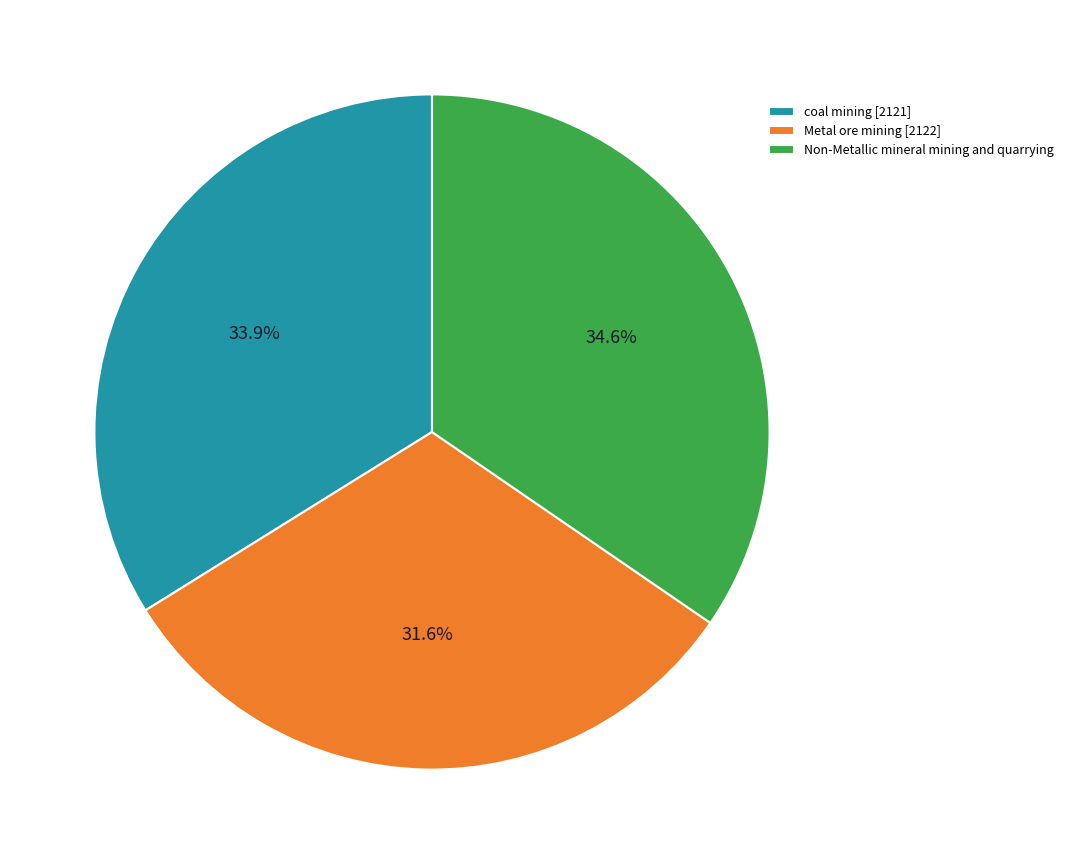

What is the smallest slice in the pie chart?

Metal ore mining [2122]